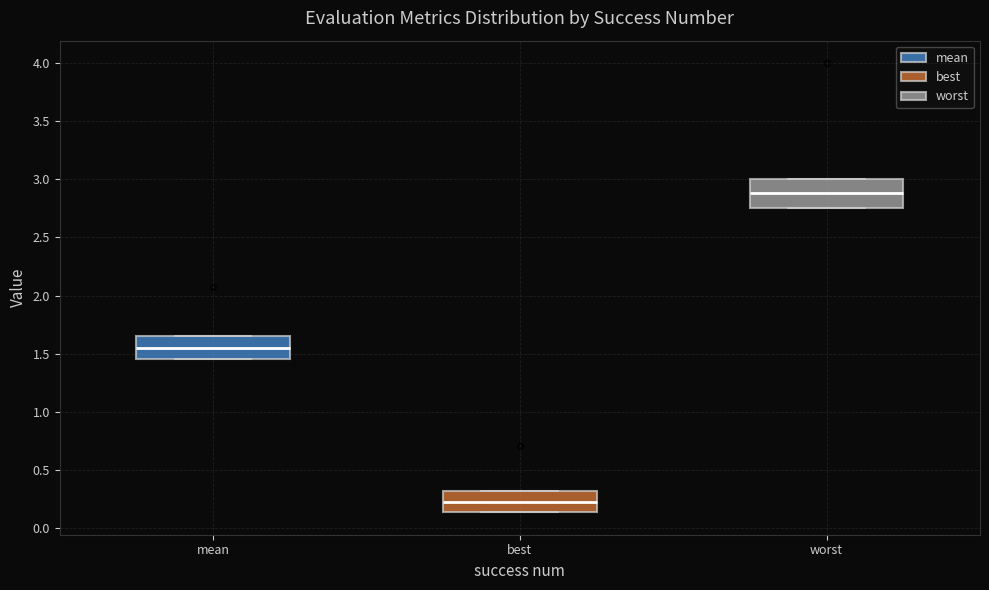

Where is the upper edge of the box for best on the y-axis? The values are not printed on the chart, so give them approximately, as read against the axis.

0.30